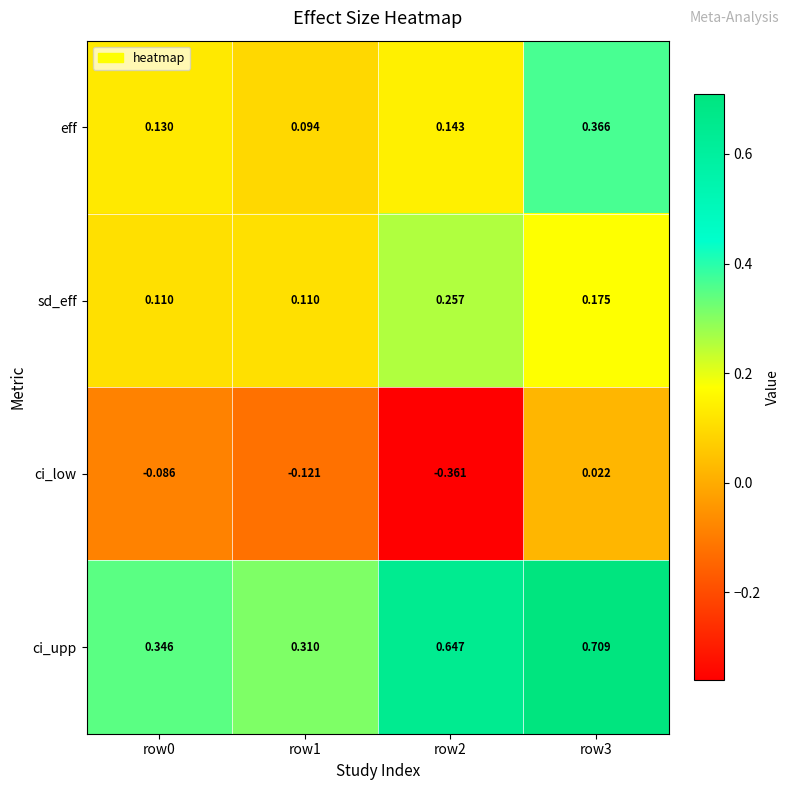

Rank the series at row2 from highest to lowest value.

ci_upp, sd_eff, eff, ci_low